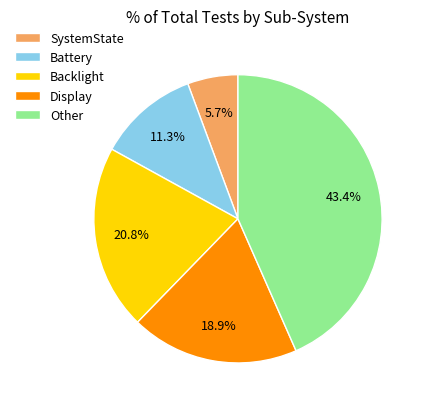

What percentage is the Backlight slice, to the nearest percent?

21%